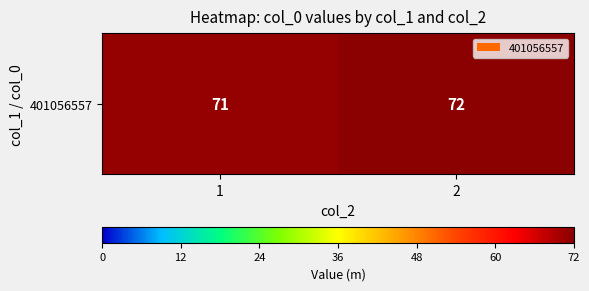

What is the difference between the values at 2 and 1?

1